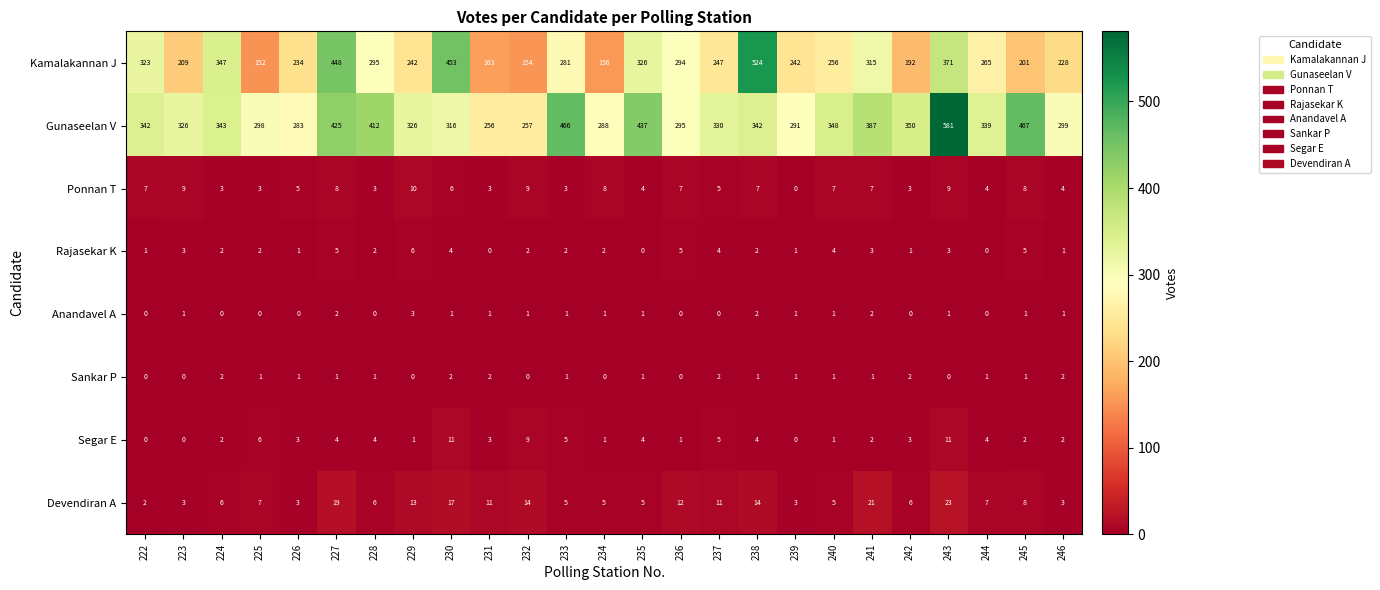

At which label does Devendiran A reach its peak?

243